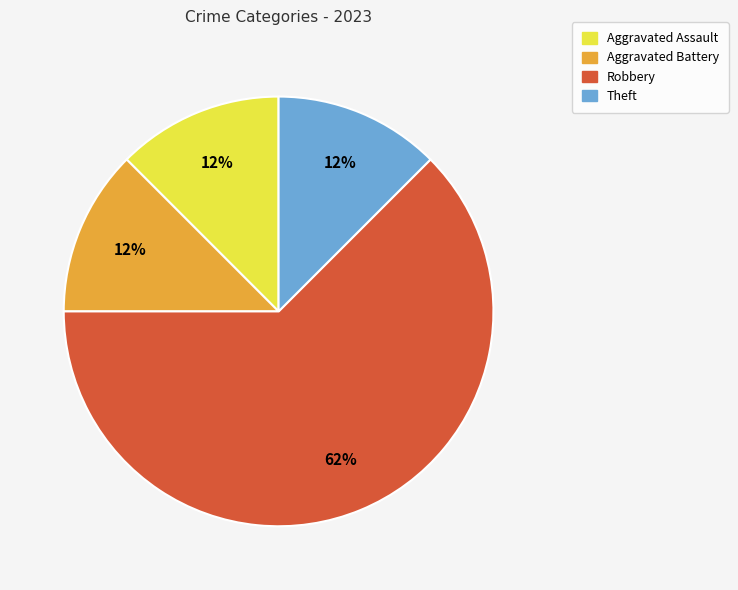

Which category has the biggest portion of the pie?

Robbery